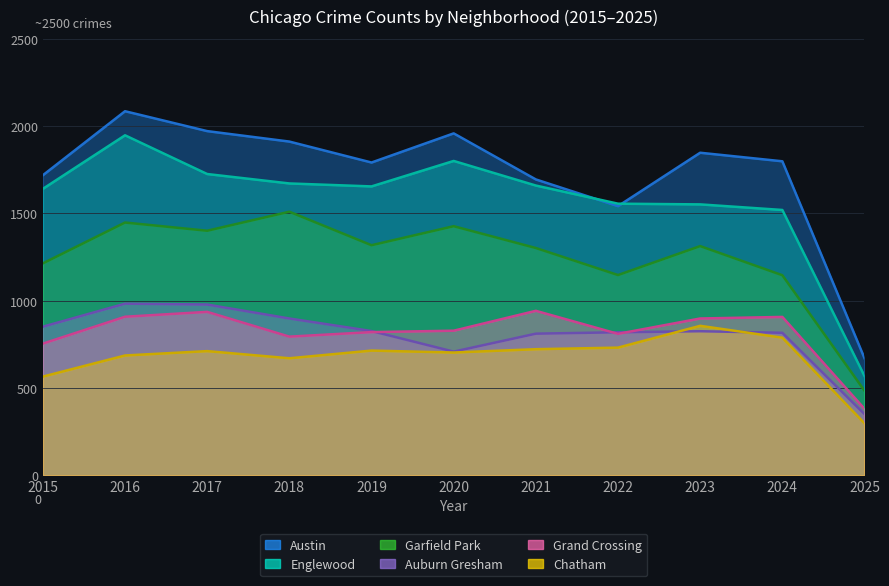

How many series are shown in this chart?

6